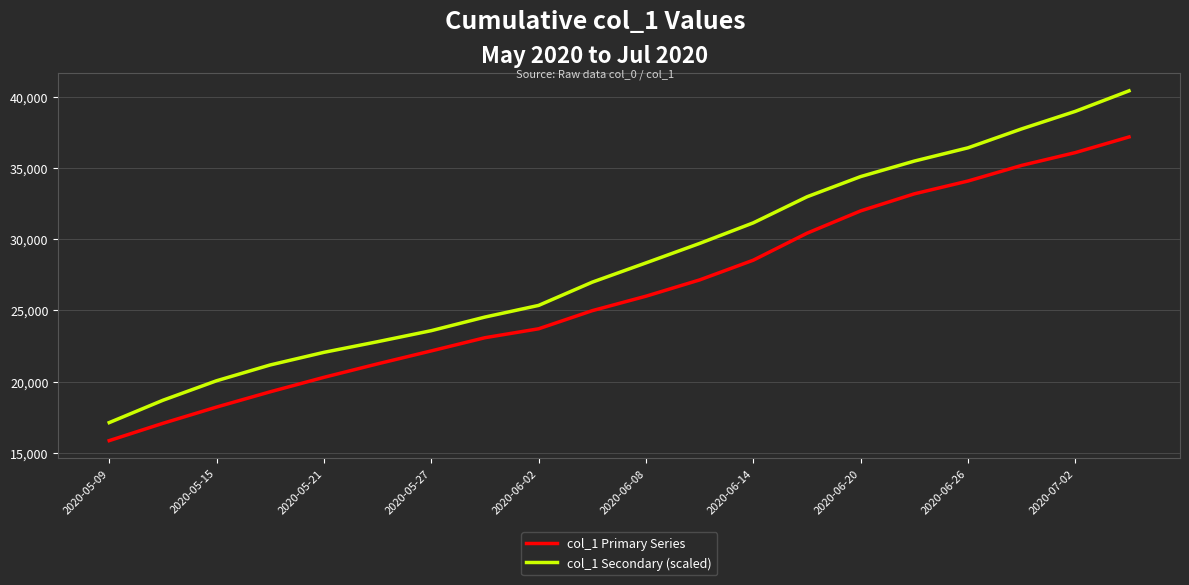

What is the maximum value shown in the chart?

40444.2